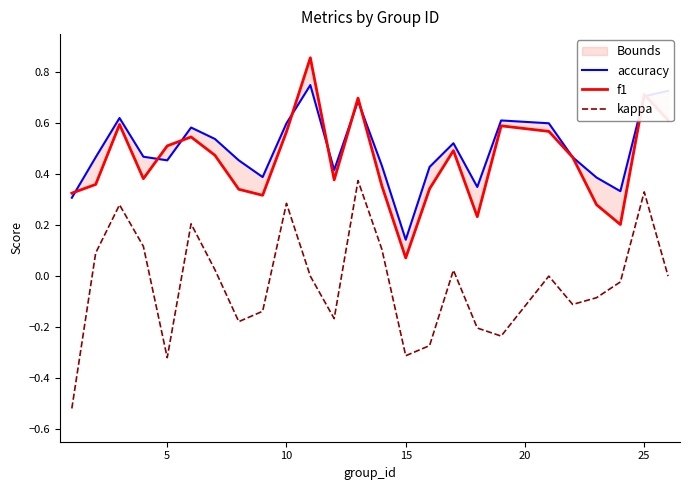

The value of kappa at 15 is -0.3. True or false?

True